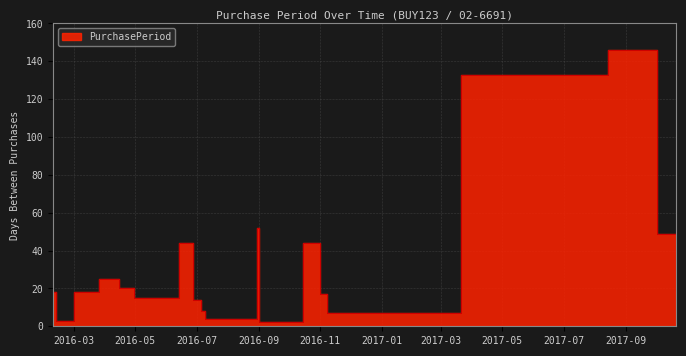

Which category has the highest value across all series?

2017-08-14